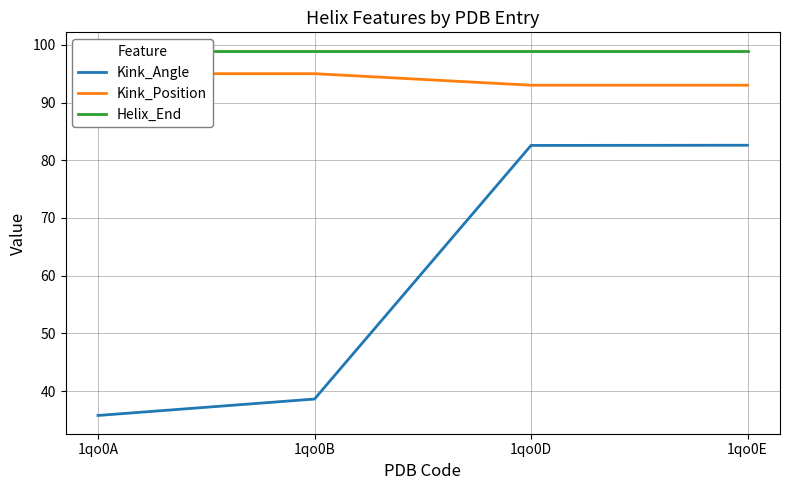

What is the value of the Kink_Angle point at the 3rd from the left?

82.6